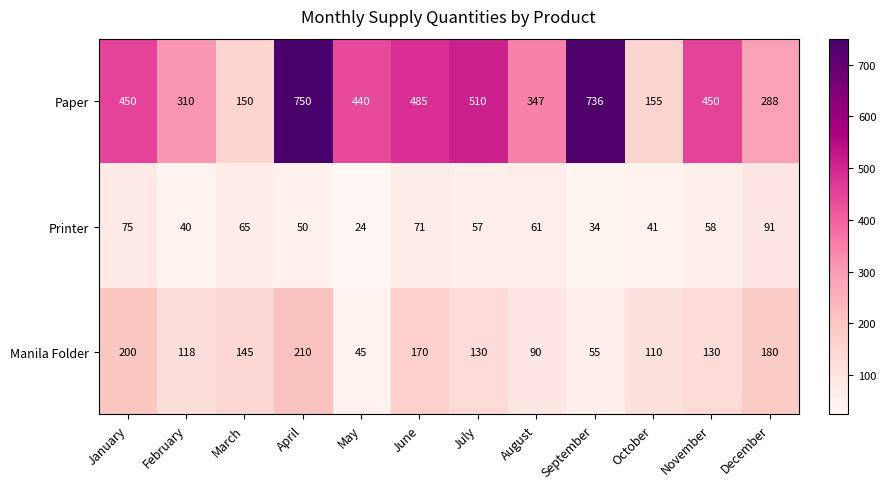

List the series in order of their peak value, lowest first.

Printer, Manila Folder, Paper